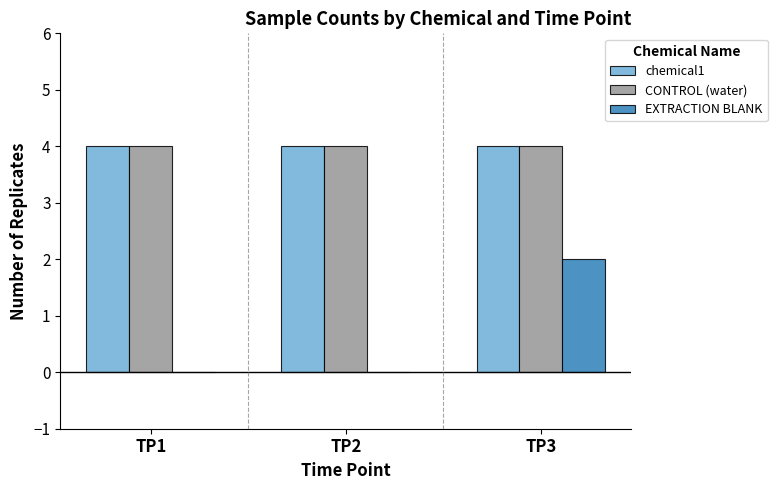

What is the maximum value shown in the chart?

4